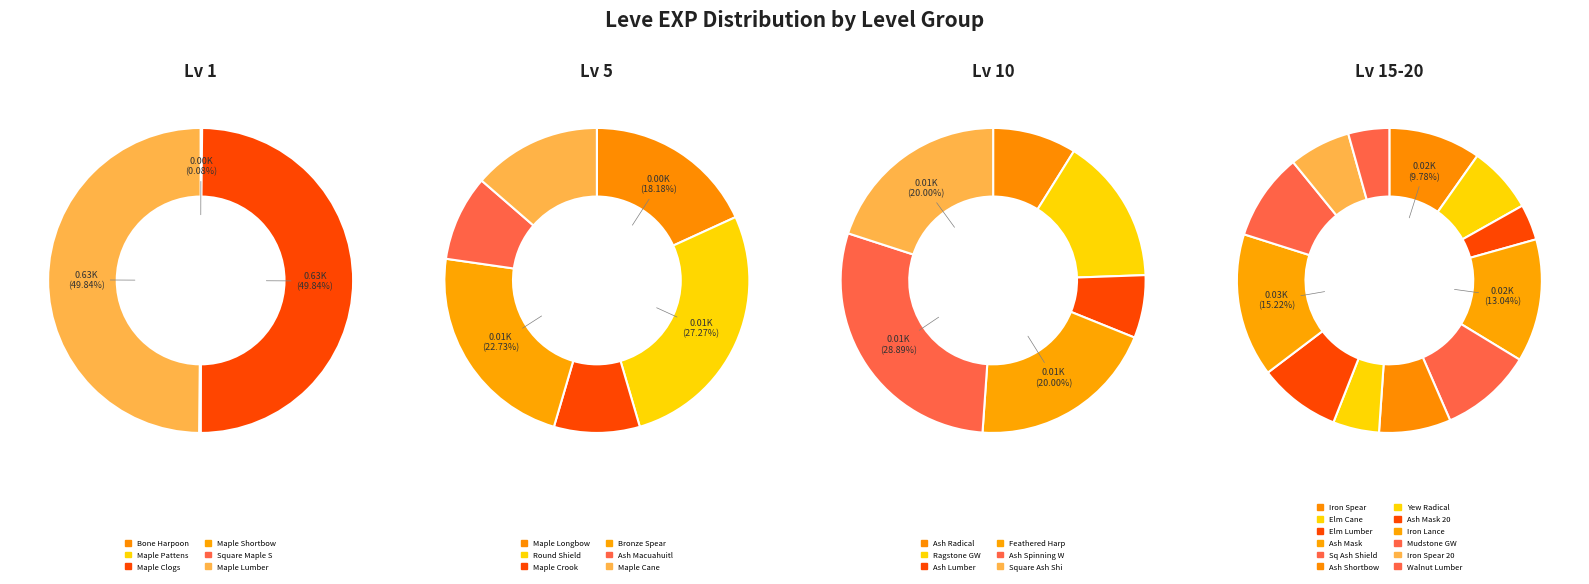

Is the sum of Square Ash Shield and Iron Spear 20 greater than half?

No